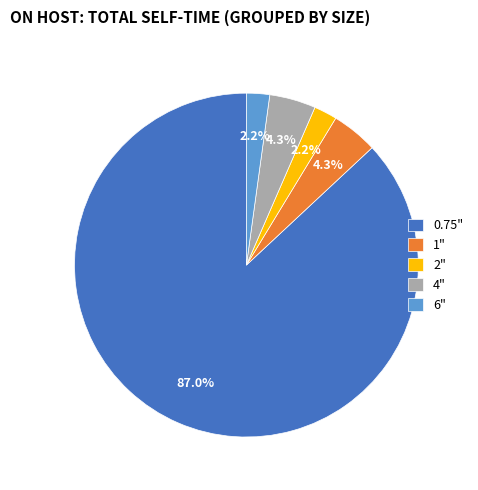

Approximately how many times larger is the value at 6" compared to 1"?

0.5